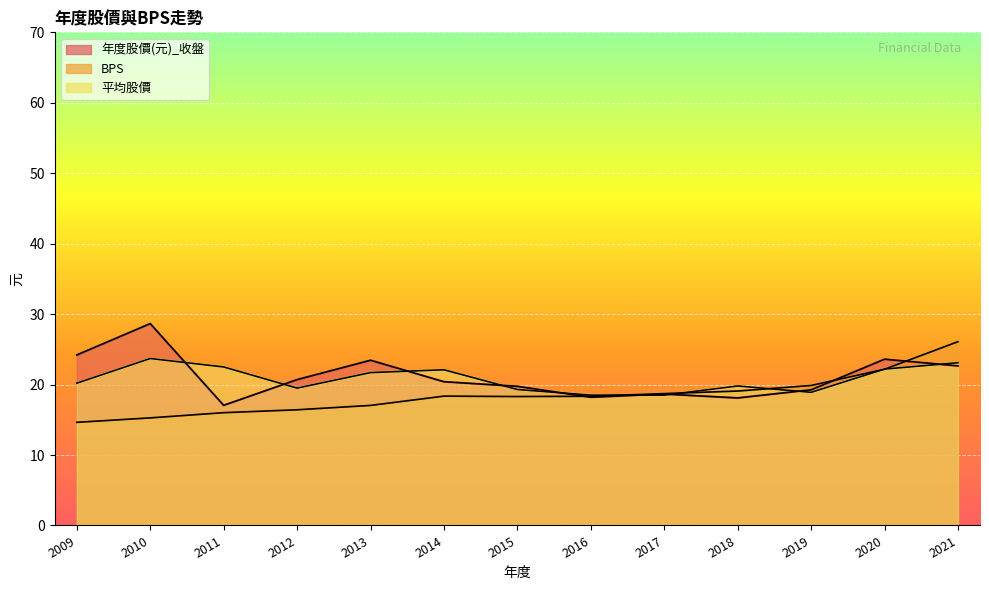

What is the value of the BPS point at the 7th from the left?

18.3